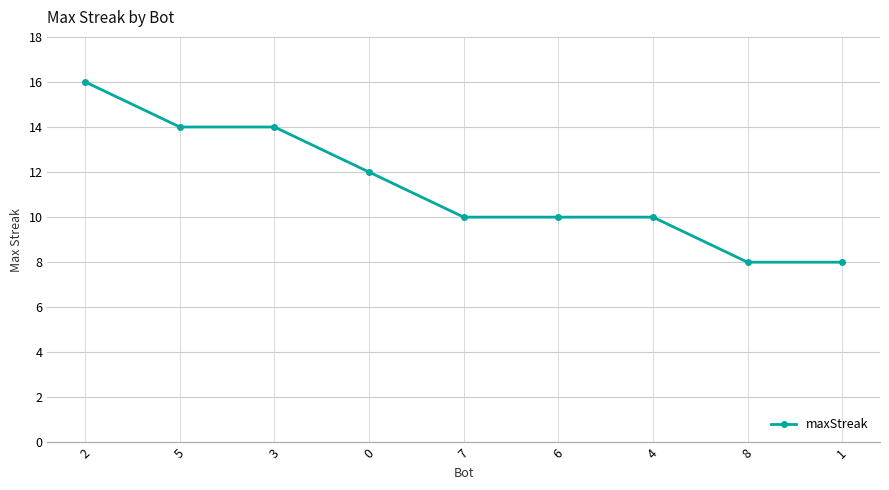

Approximately how many times larger is the value at 3 compared to 2?

0.9